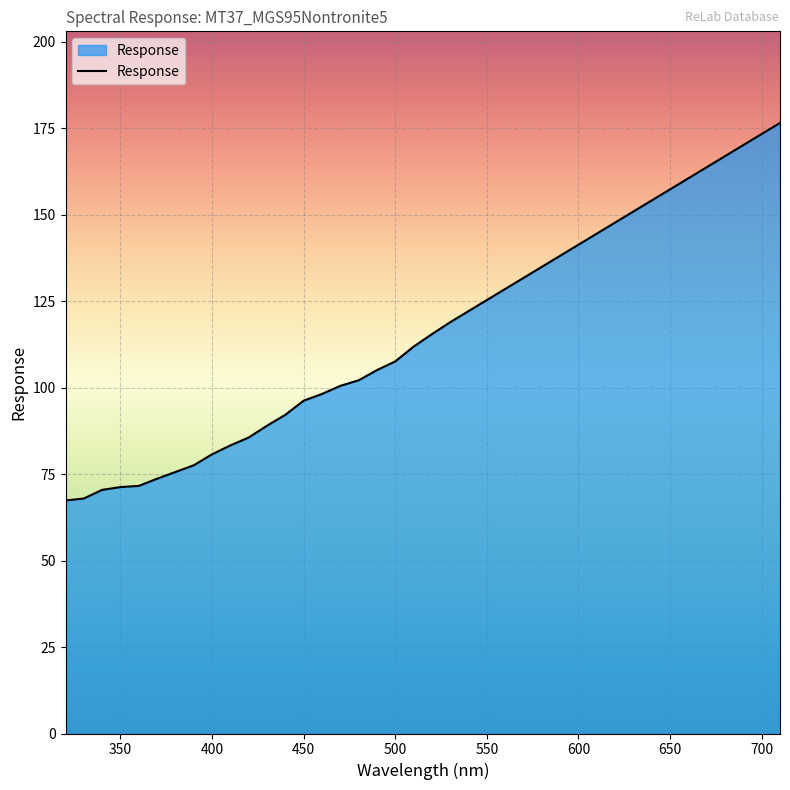

Does the chart have visible grid lines?

Yes